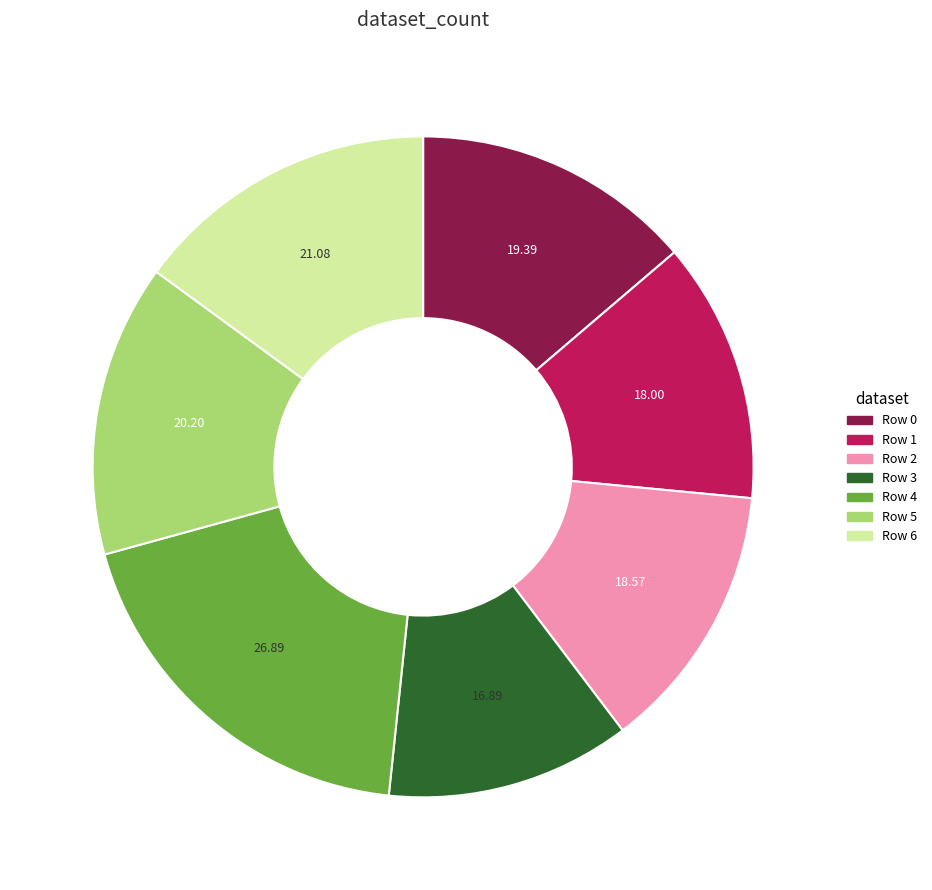

Is there any slice that represents more than half of the pie?

No